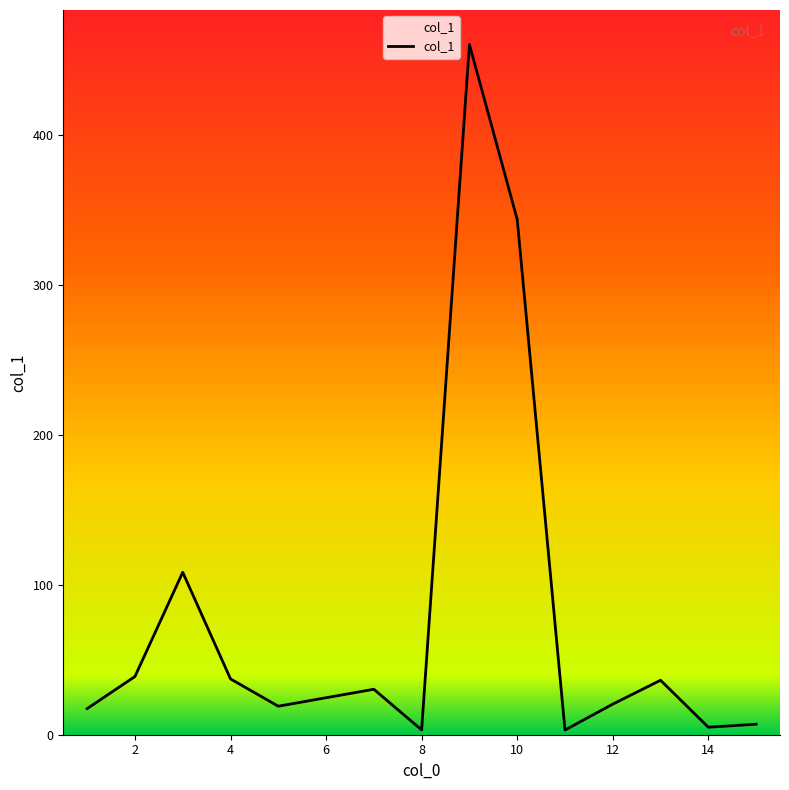

What is the difference between the maximum and minimum values?

457.1